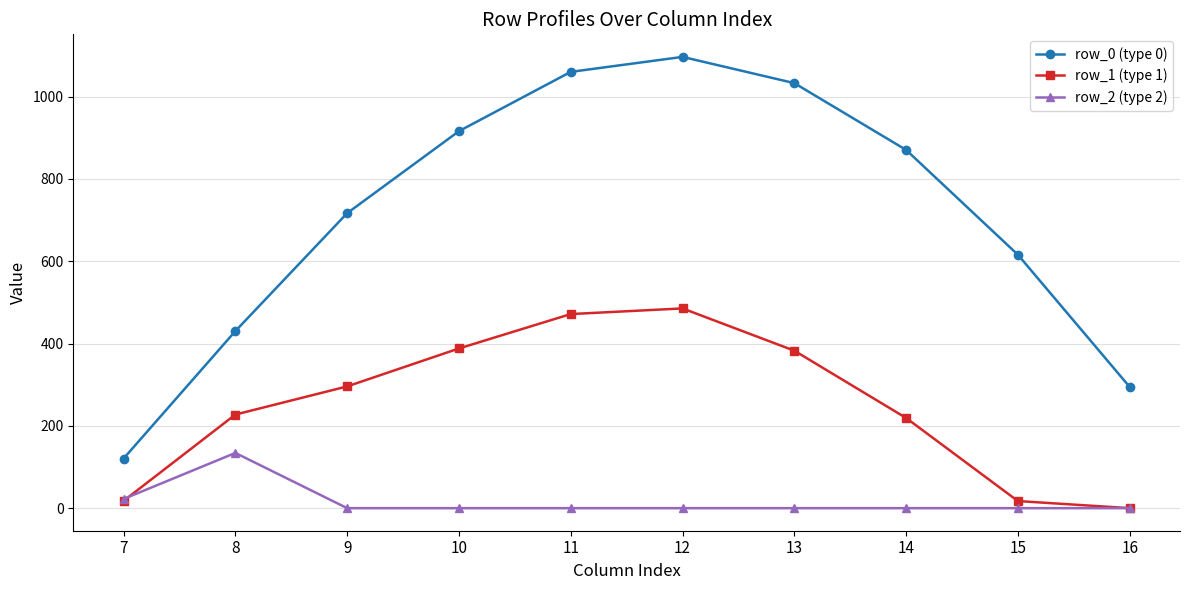

What is the total value across all series at 10?

1304.3